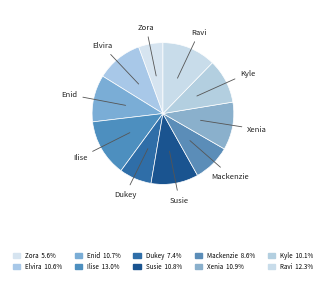

How many segments does this pie chart have?

10